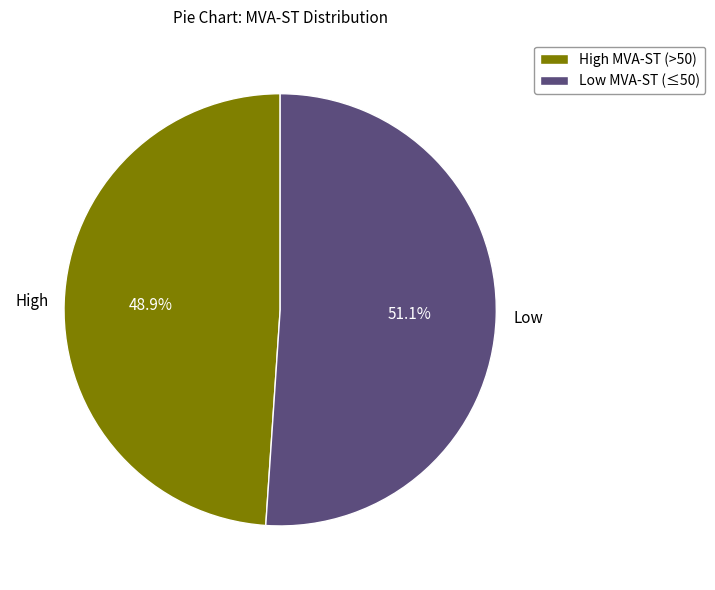

Combined, what portion of the pie is Low MVA-ST (≤50) and High MVA-ST (>50)?

100.0%